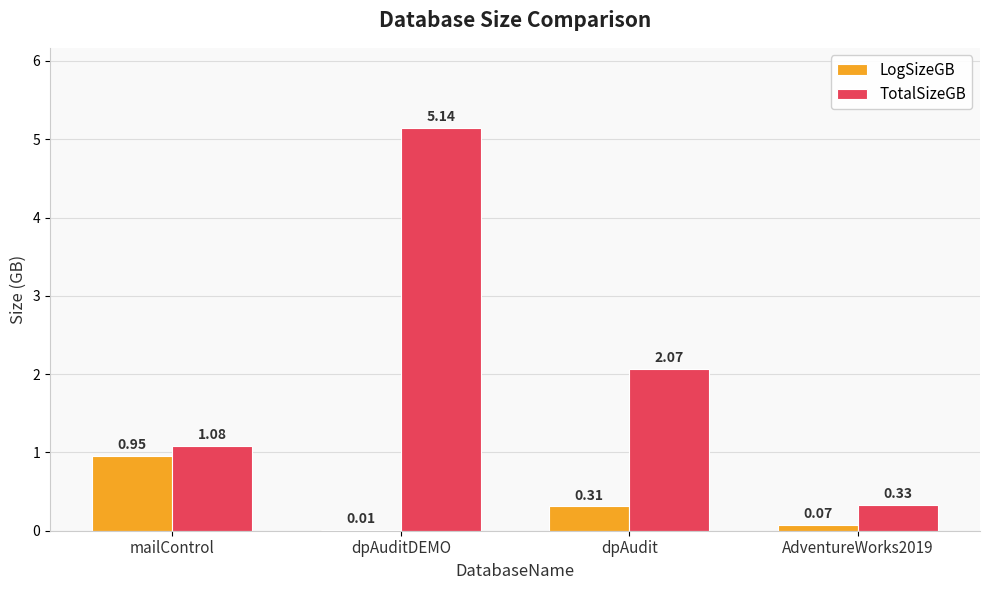

Between mailControl and dpAuditDEMO, which series saw the biggest shift?

TotalSizeGB